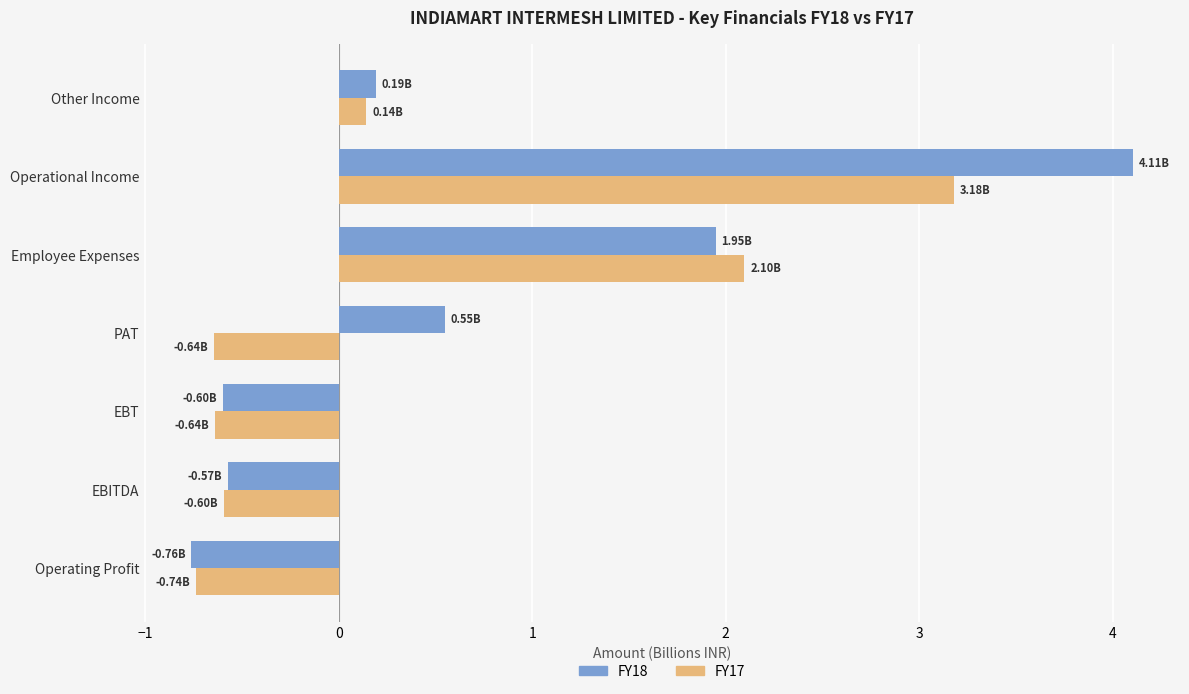

Which series changed the most between PAT and Employee Expenses?

FY17